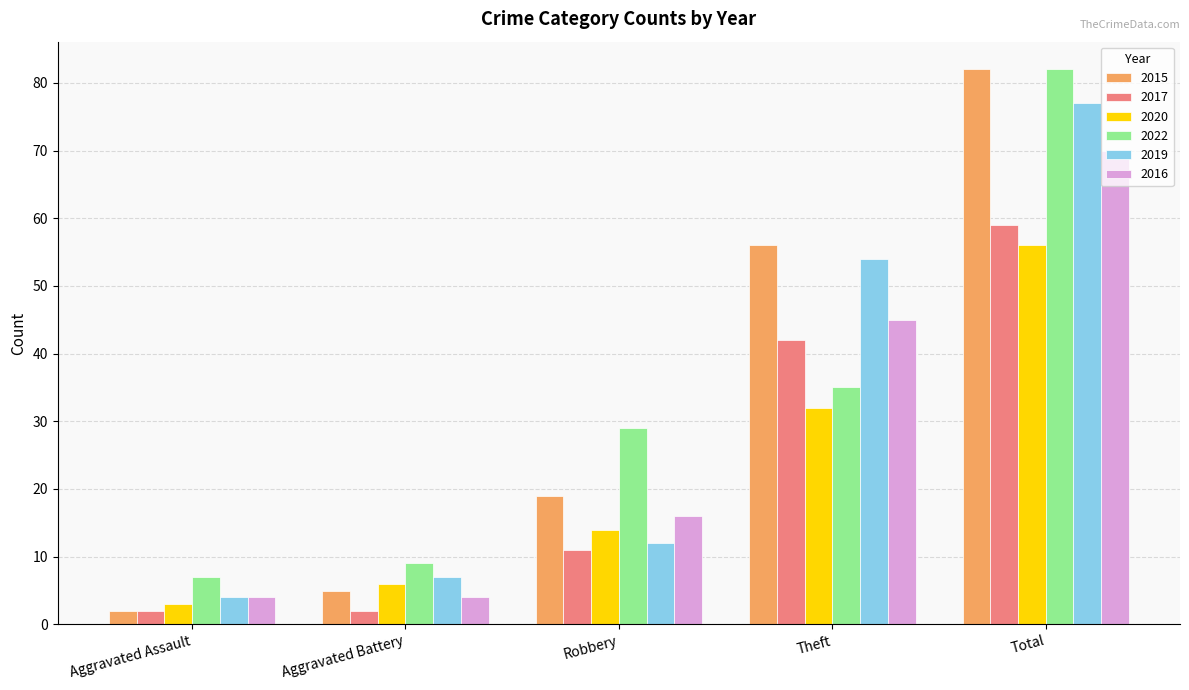

What is the sum of all 2016 values?

139